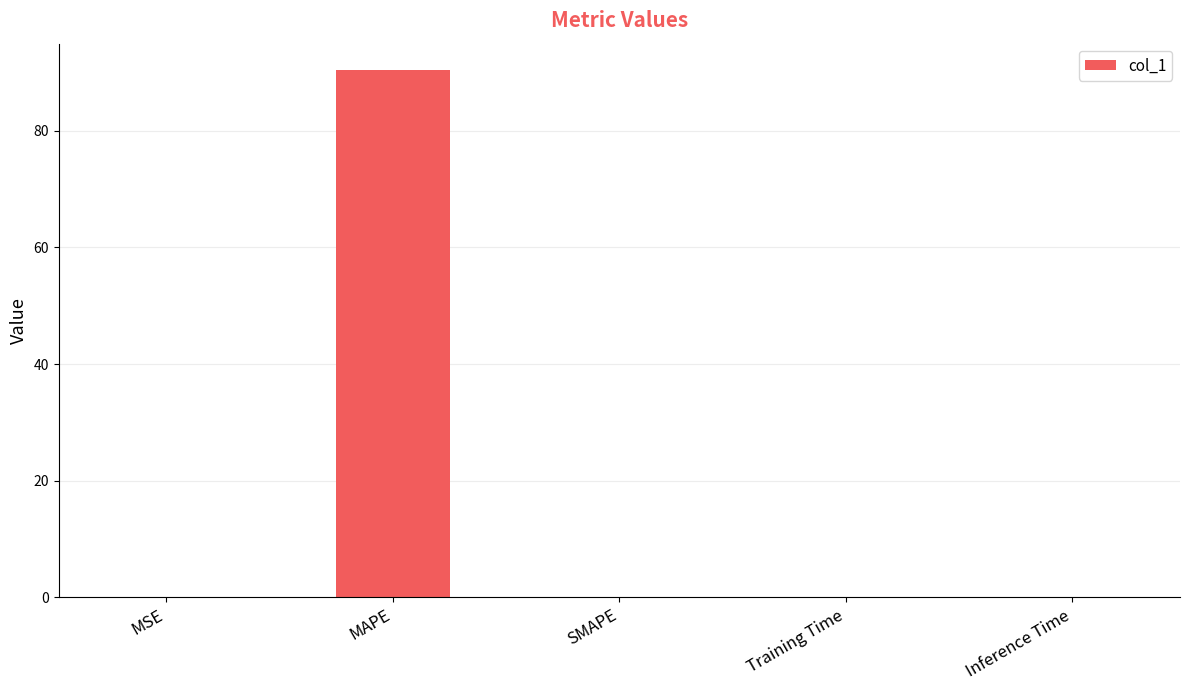

Are the bars grouped side by side (vs. stacked)?

No